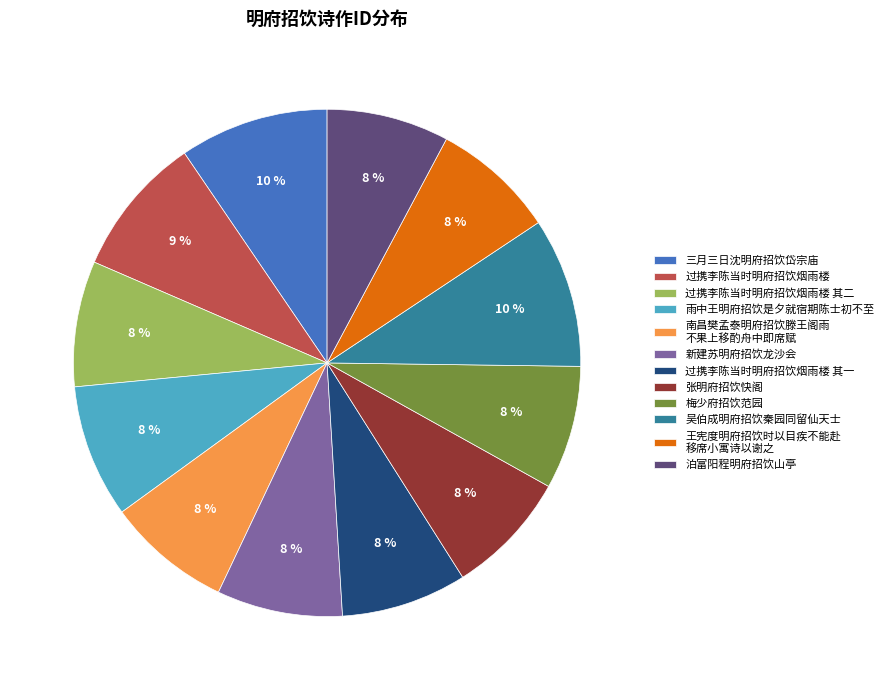

To the nearest percent, what portion does 过携李陈当时明府招饮烟雨楼 其二 represent?

8%